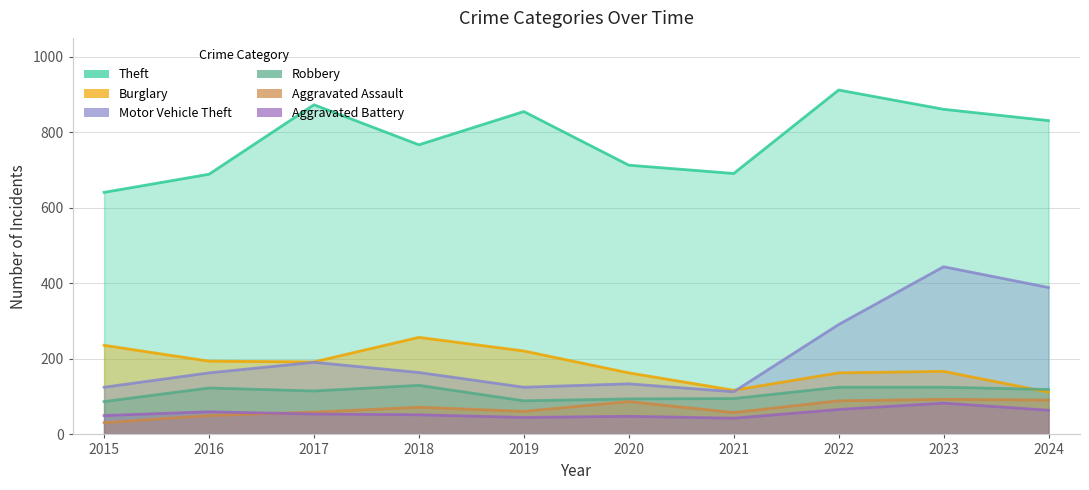

True or false: Aggravated Battery and Theft intersect in this chart.

False